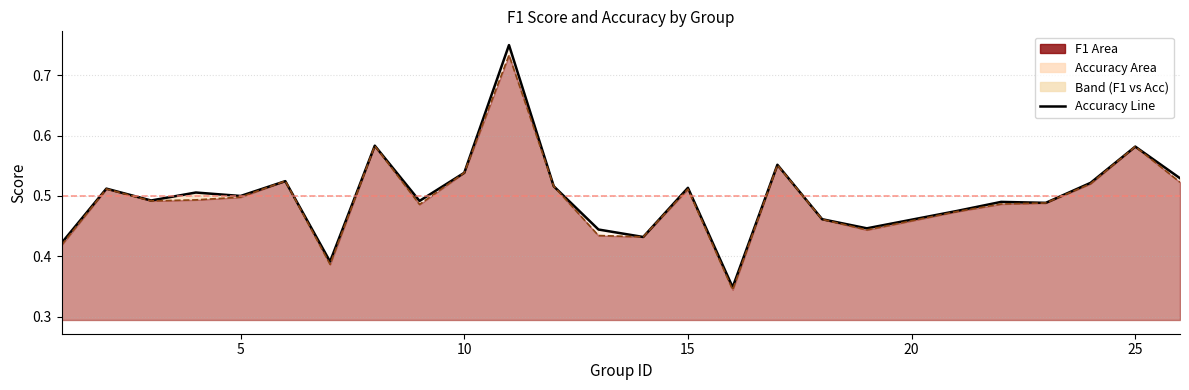

Which series has the largest total across all categories?

accuracy